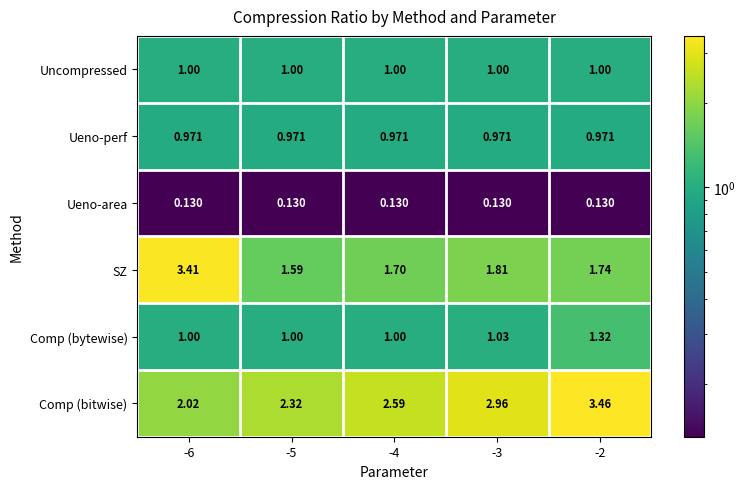

List the series in order of their peak value, highest first.

Comp (bitwise), SZ, Comp (bytewise), Uncompressed, Ueno-perf, Ueno-area